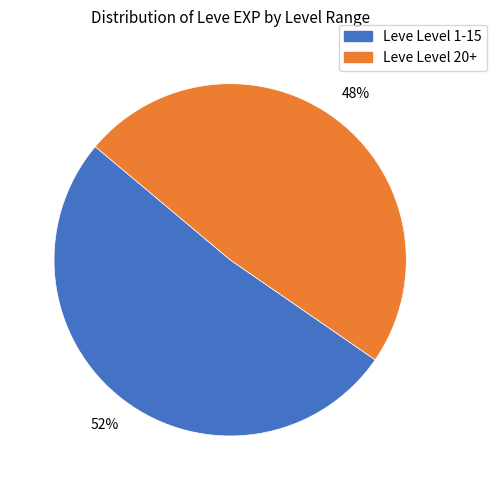

Is there any slice that represents more than half of the pie?

Yes